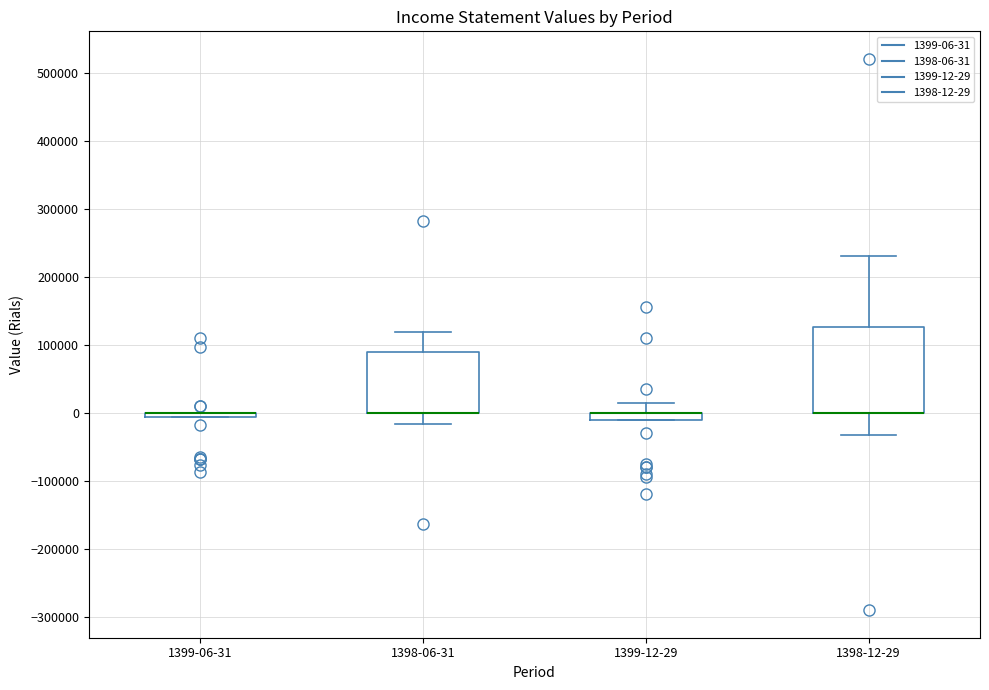

Where is the lower edge of the box for 1398-12-29 on the y-axis? The values are not printed on the chart, so give them approximately, as read against the axis.

0